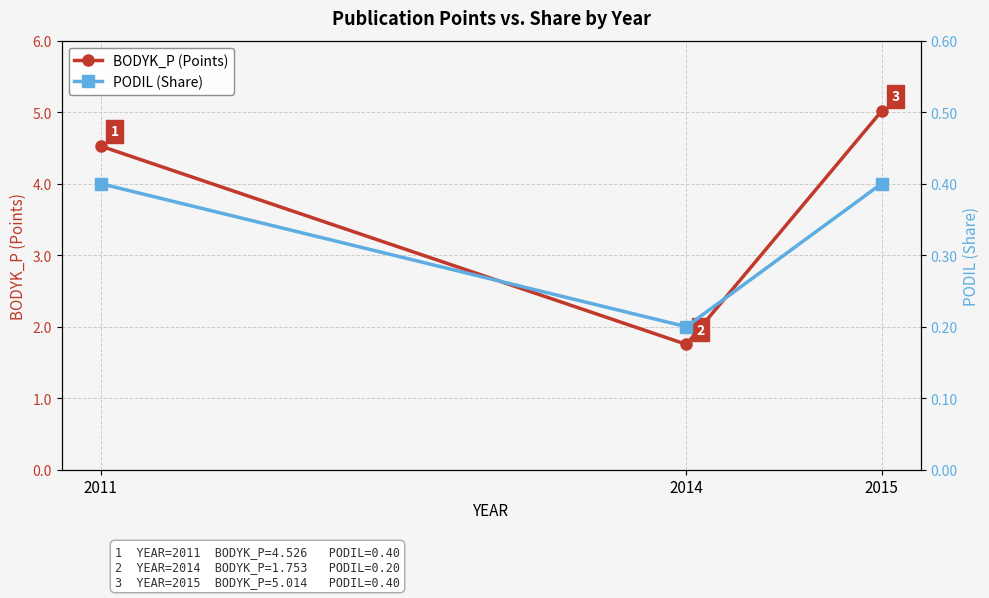

List the series in order of their overall mean, lowest first.

PODIL (Share), BODYK_P (Points)